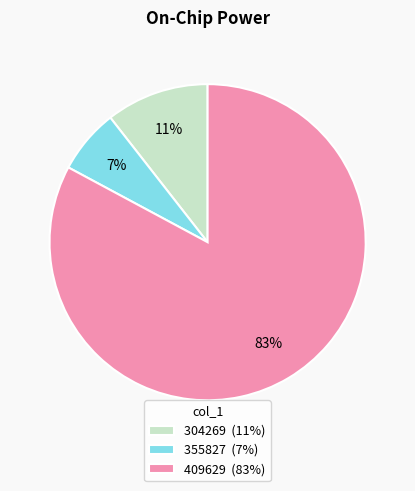

Which has a higher value, 355827 or 409629?

409629